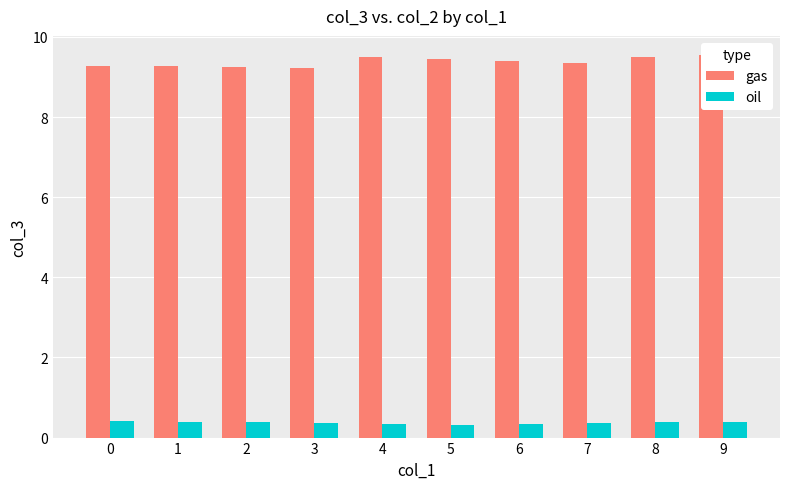

List the labels in order of oil value, smallest first.

5, 4, 6, 3, 7, 2, 8, 1, 9, 0